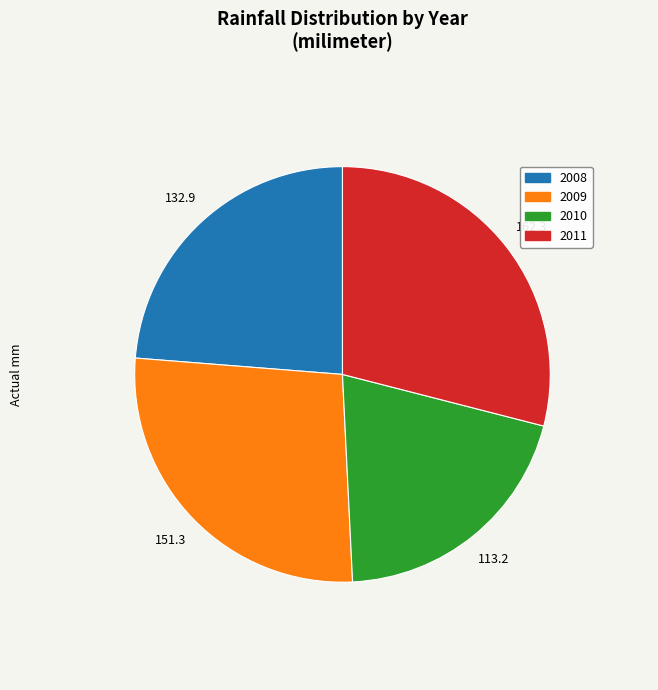

Approximately how many times larger is the value at 2010 compared to 2008?

0.9